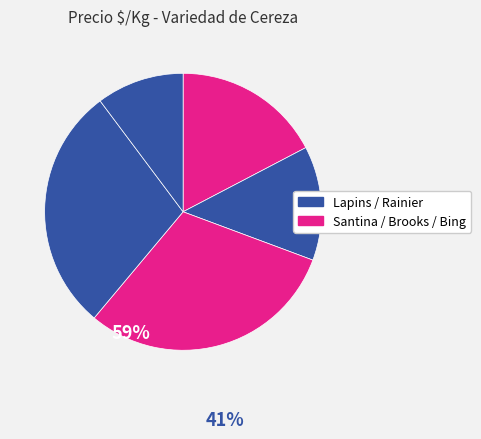

How many slices are in this pie chart?

5